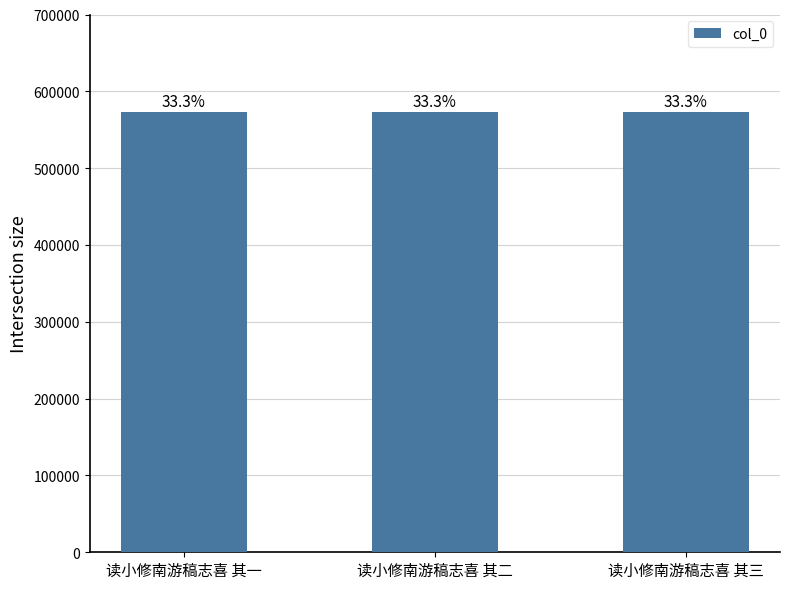

How many bars are there in total?

3